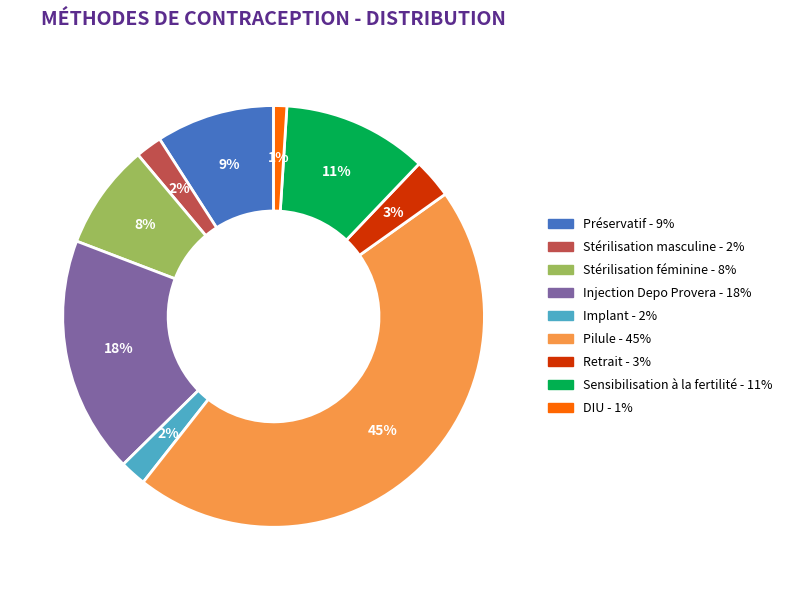

To the nearest percent, what is the difference between the largest and smallest slice percentages?

44%